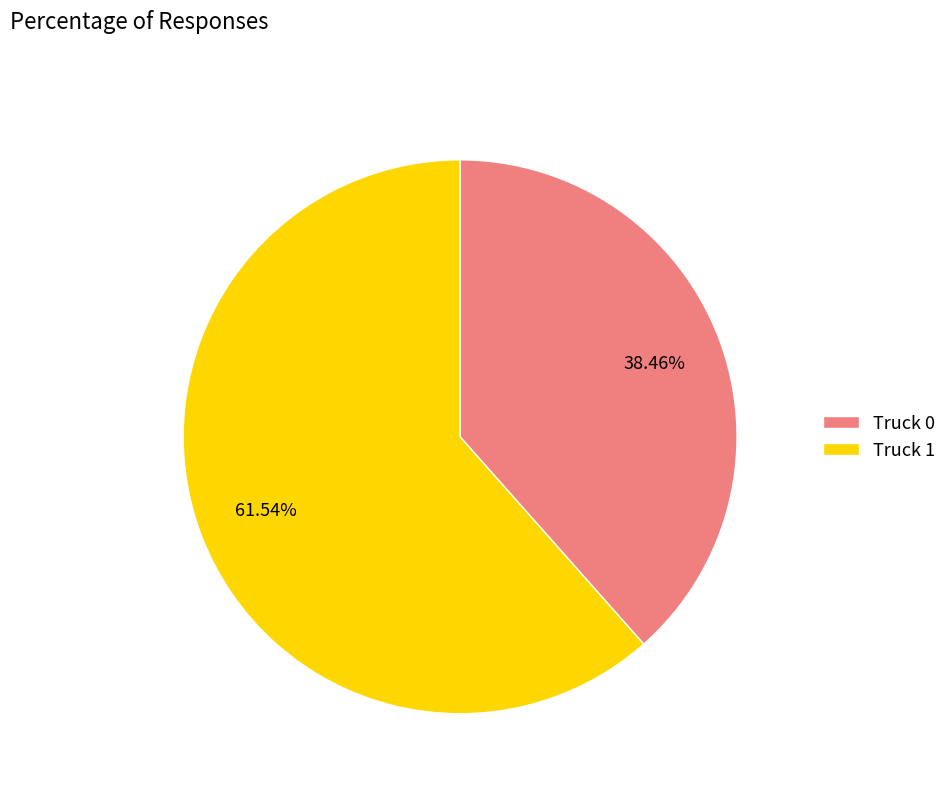

To the nearest percent, what percentage of the pie is Truck 1?

62%